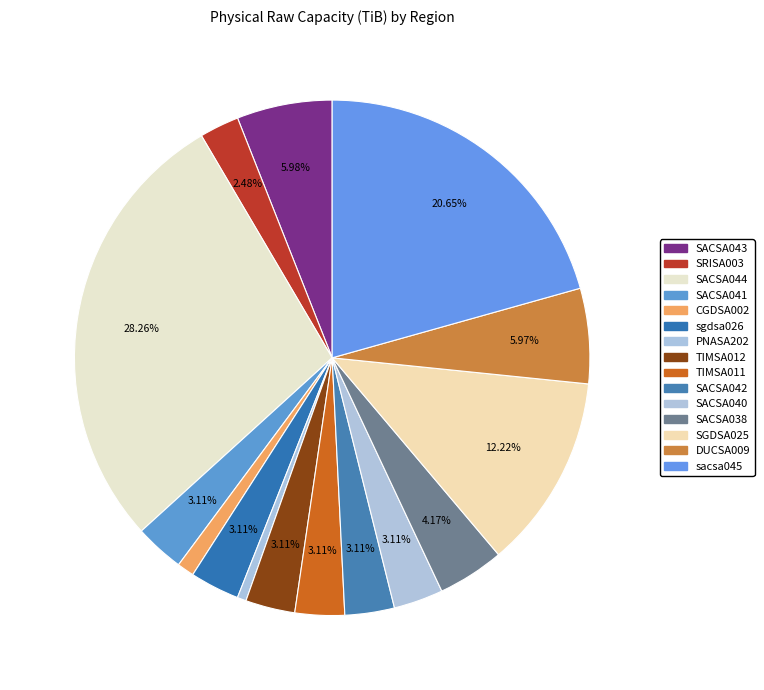

Is it true that TIMSA012 is 9% of the pie?

False